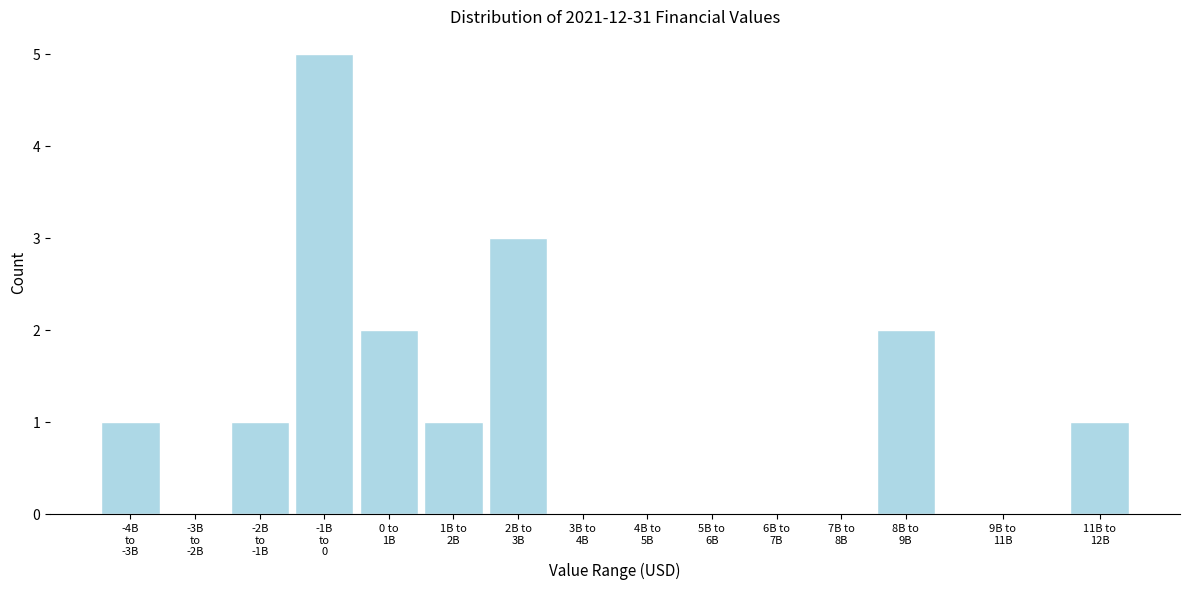

What is the greatest value displayed?

5